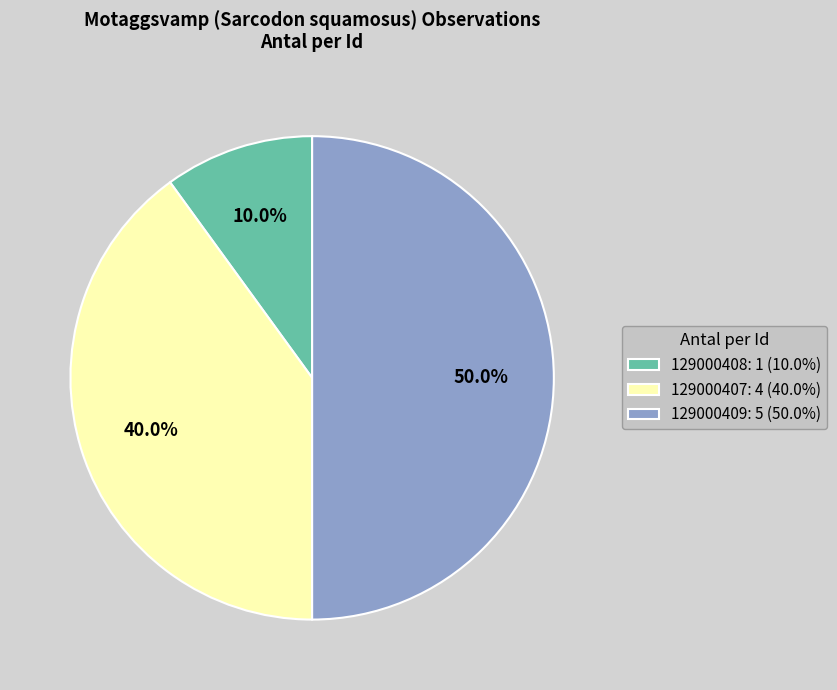

To the nearest percent, what percentage of the pie is 129000407?

40%